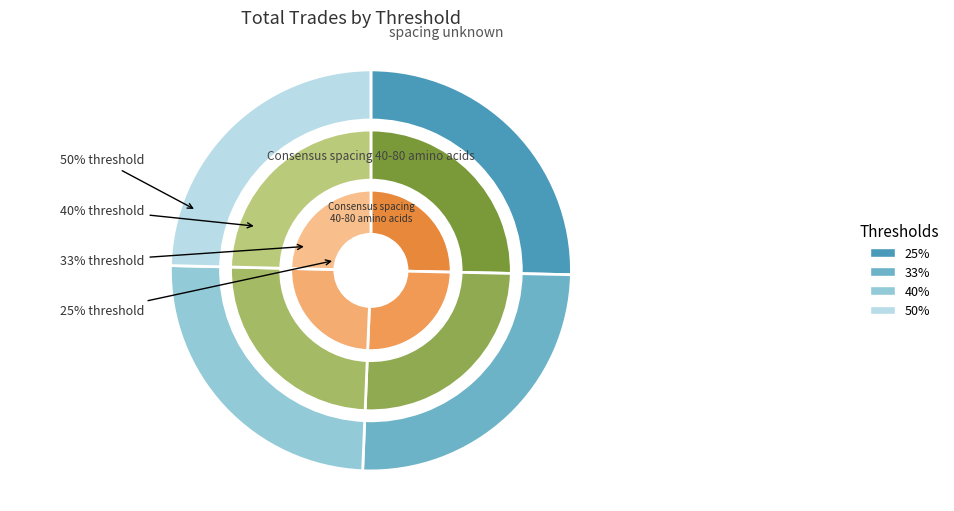

What is the change in value from 25% to 40%?

-1.5